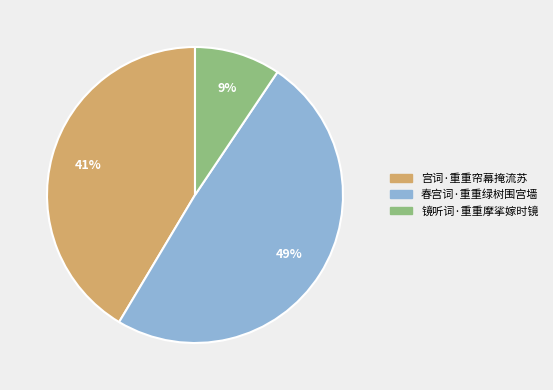

What is the smallest slice in the pie chart?

镜听词·重重摩挲嫁时镜